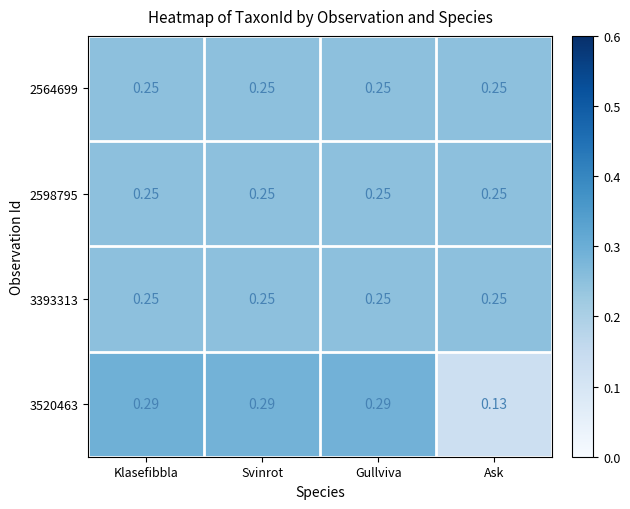

Is the value of 3520463 at Gullviva greater than the value of 2564699 at Ask?

Yes